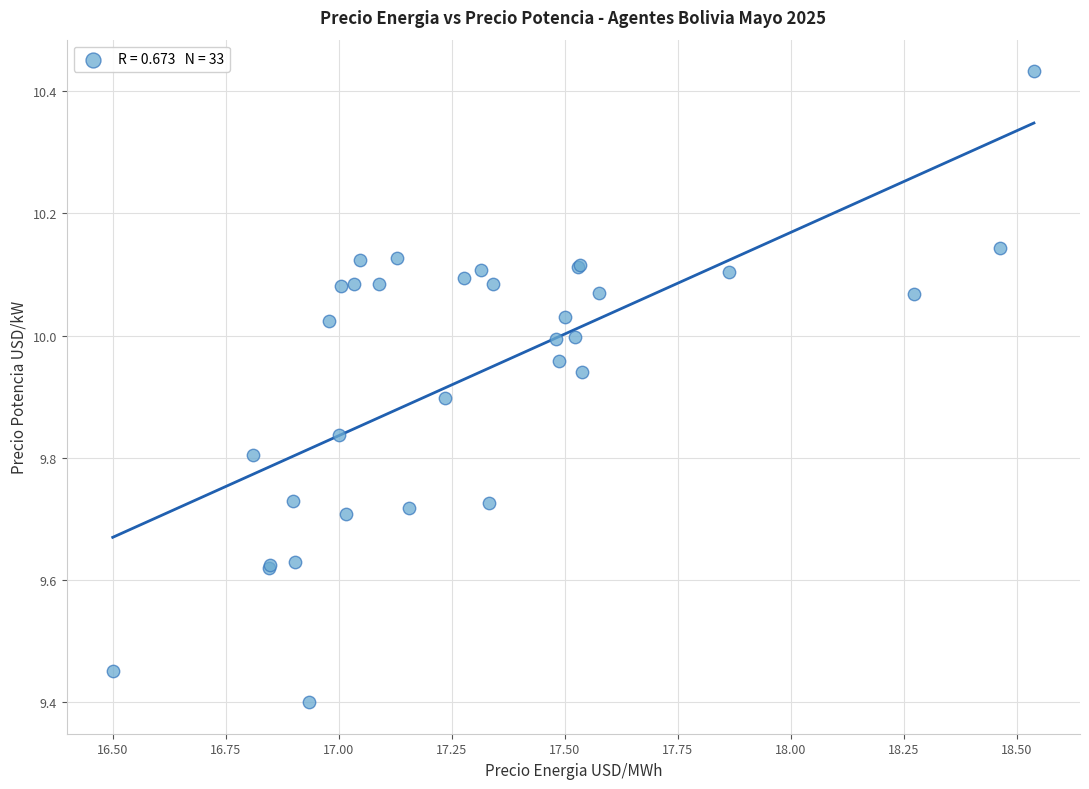

What Y value in the scatter plot is closest to 9?

9.4